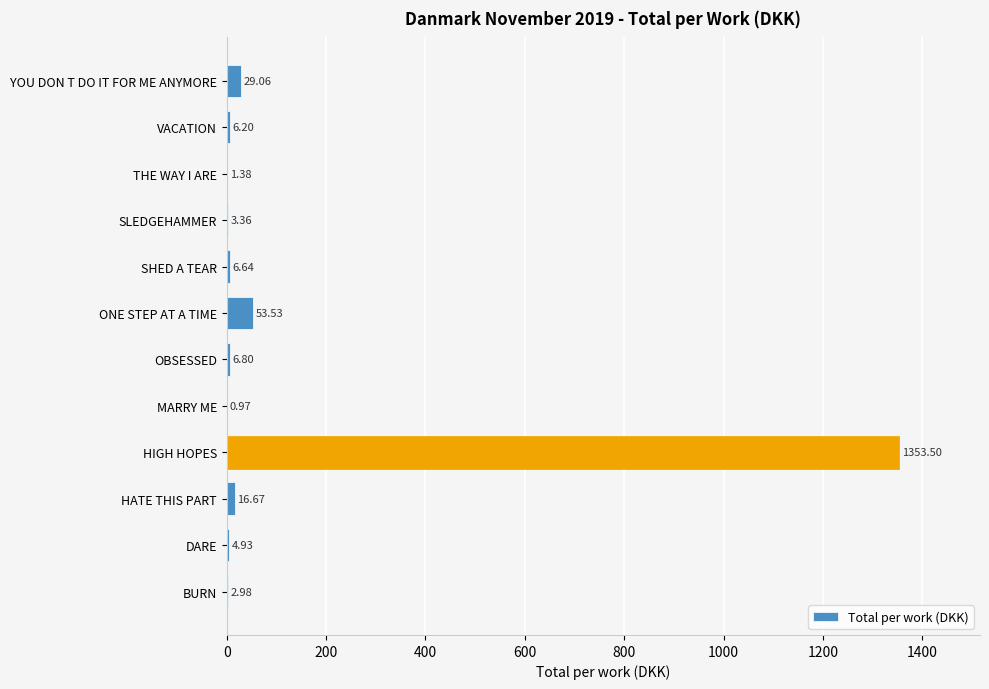

Which category has the highest value across all series?

HIGH HOPES